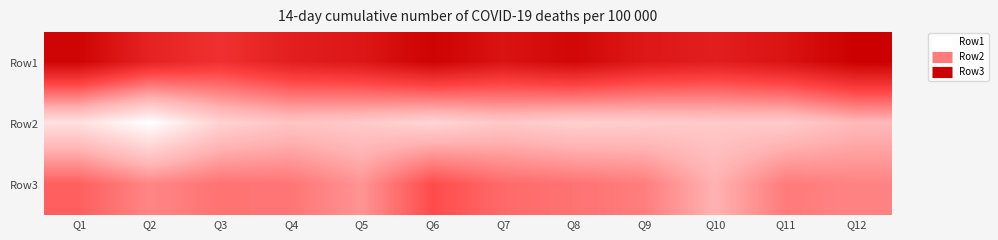

At Q6, list the series in order from smallest to largest.

Row2, Row3, Row1